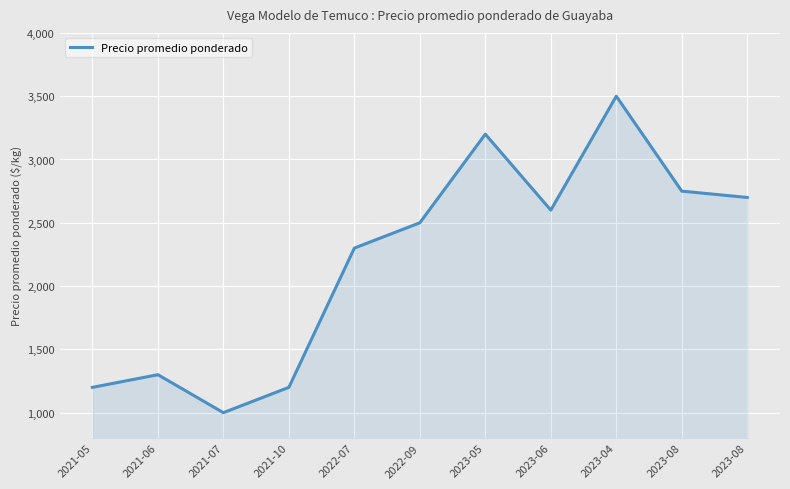

How many data points are less than 2500?

5